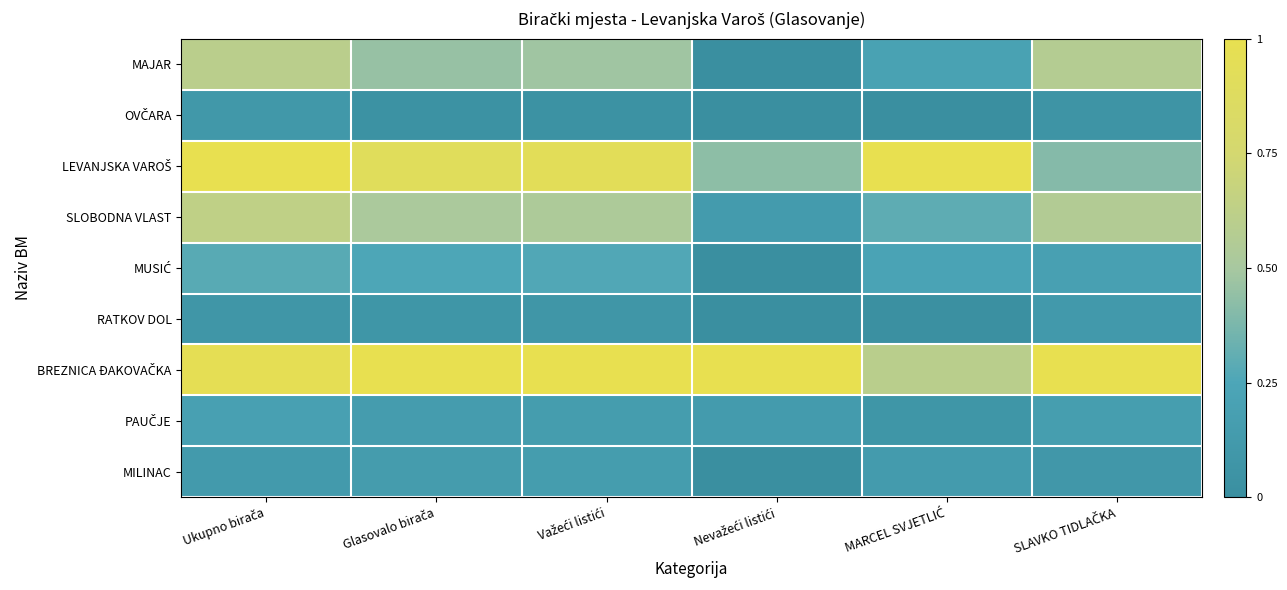

The value of MILINAC at SLAVKO TIDLAČKA is 0.0. True or false?

False